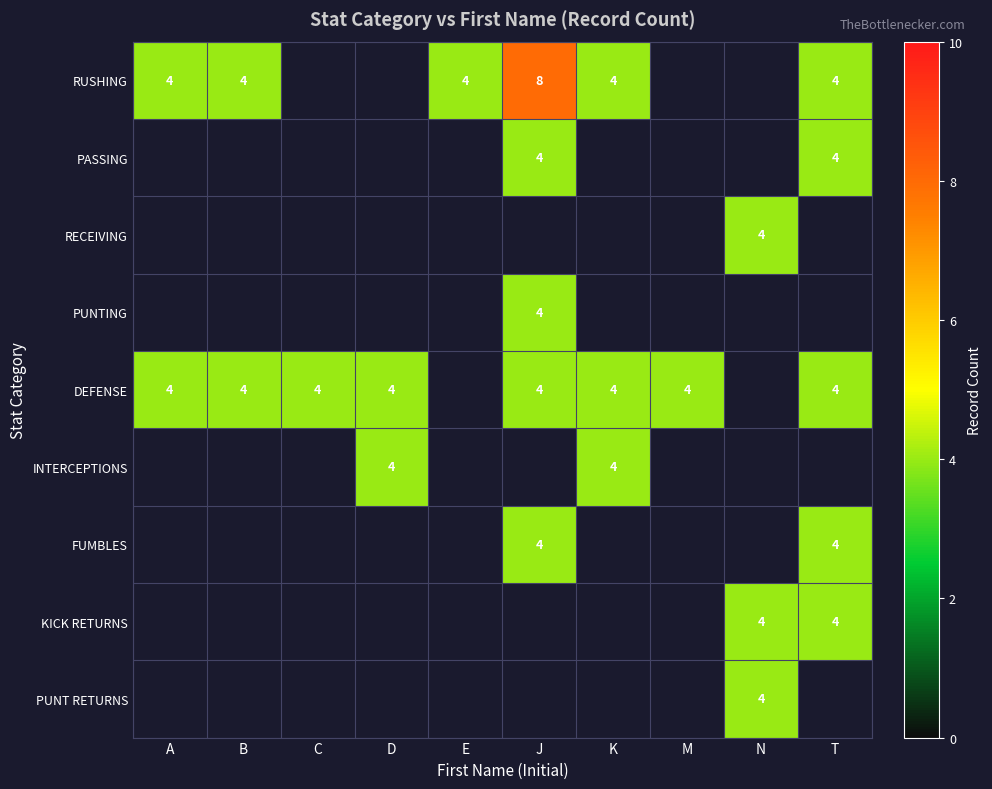

Count the number of data series in this chart.

9